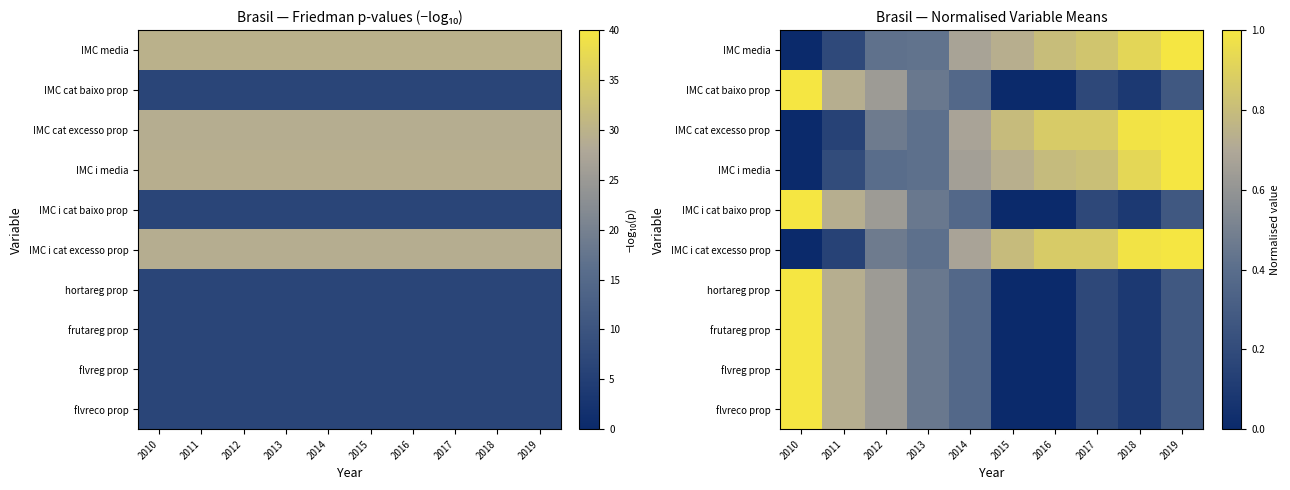

What is the sum of the frutareg prop values at 2014 and 2016?

0.4